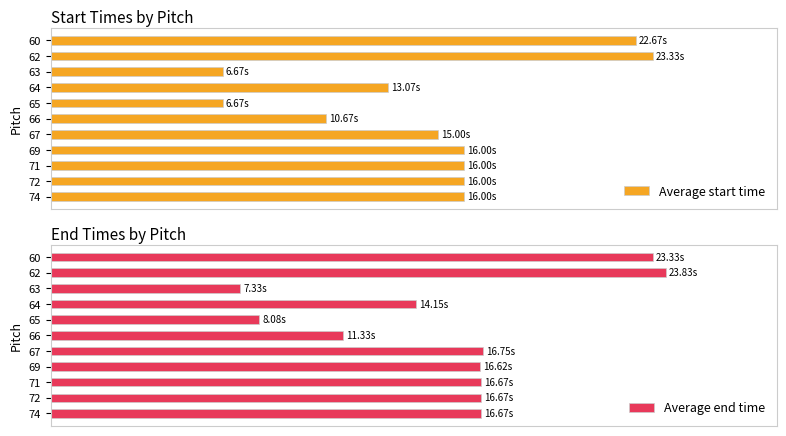

List the series in order of their peak value, lowest first.

Average start time, Average end time